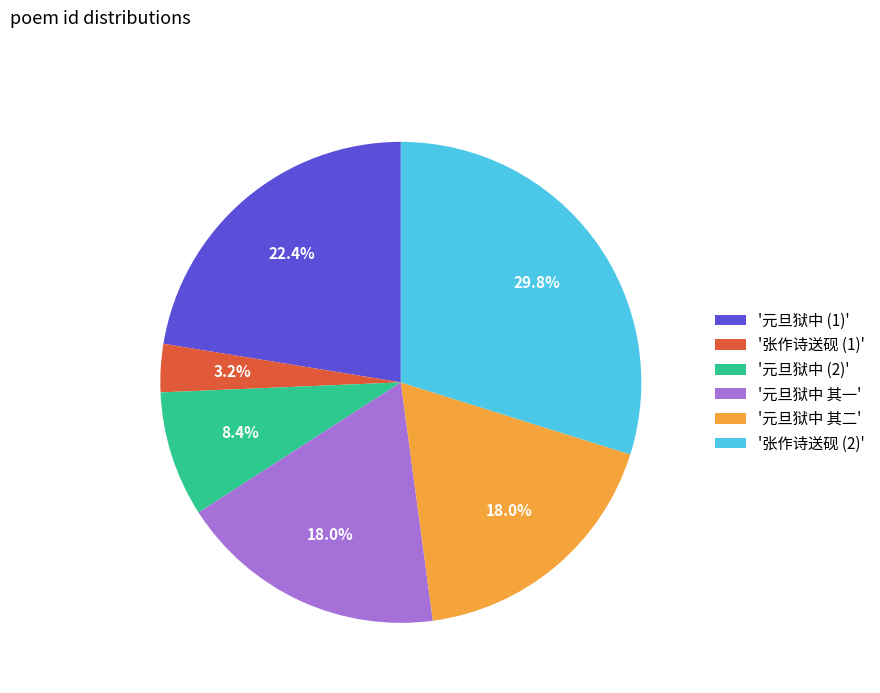

What portion of the pie excludes '张作诗送砚 (1)'?

96.8%